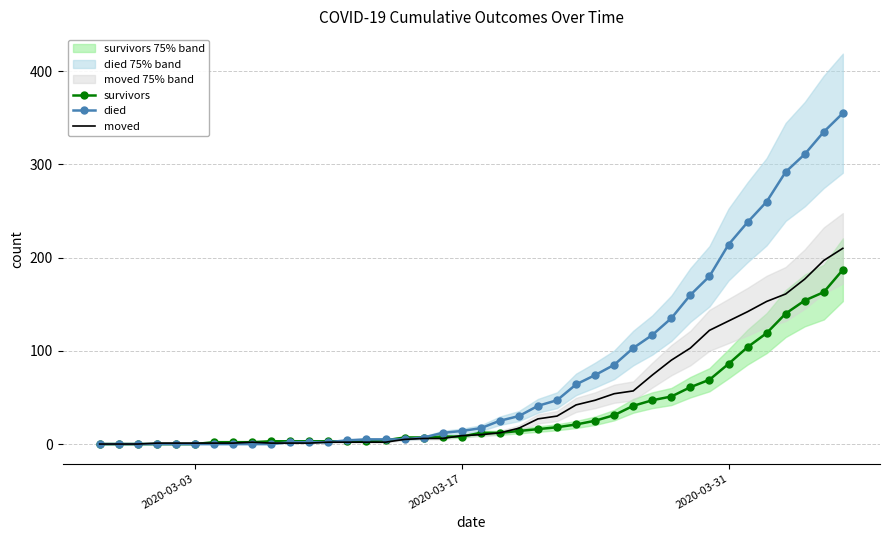

What is the highest value of the moved series?

210